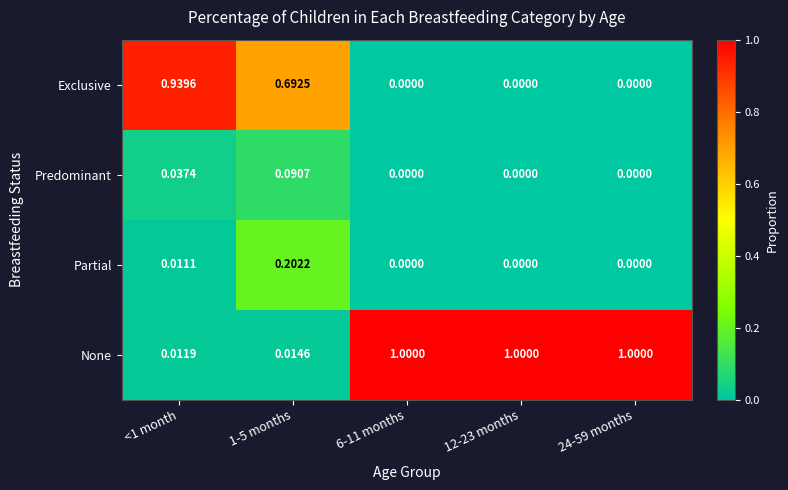

Which series has the largest total across all categories?

None